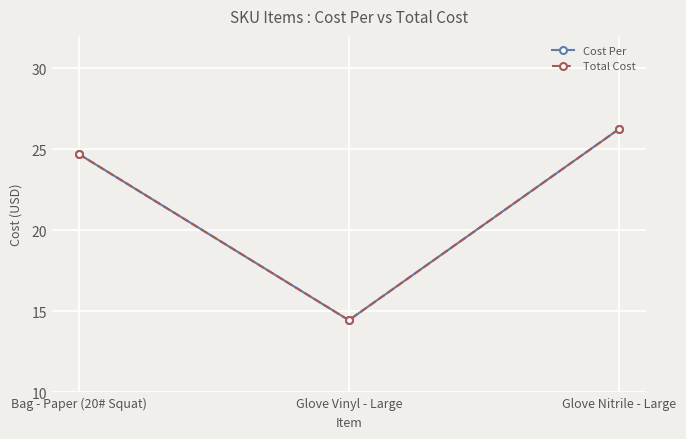

Is this an area chart (filled region under the line)?

No